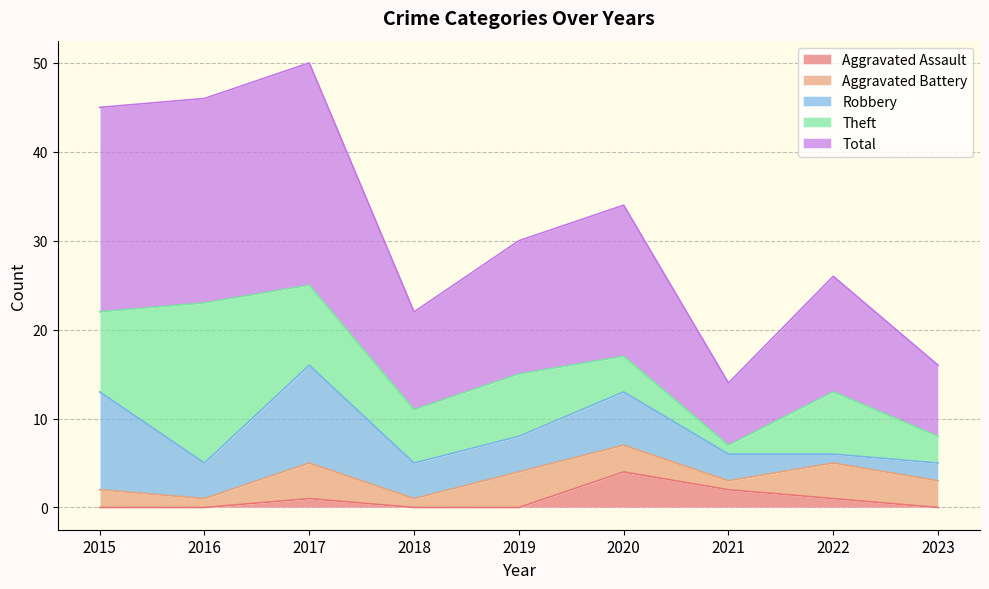

How many interior local valleys does the Theft series have?

2